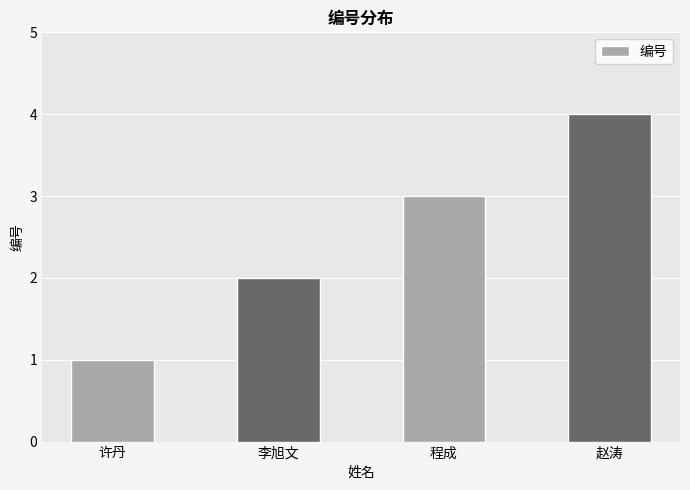

What is the sum of all values?

10